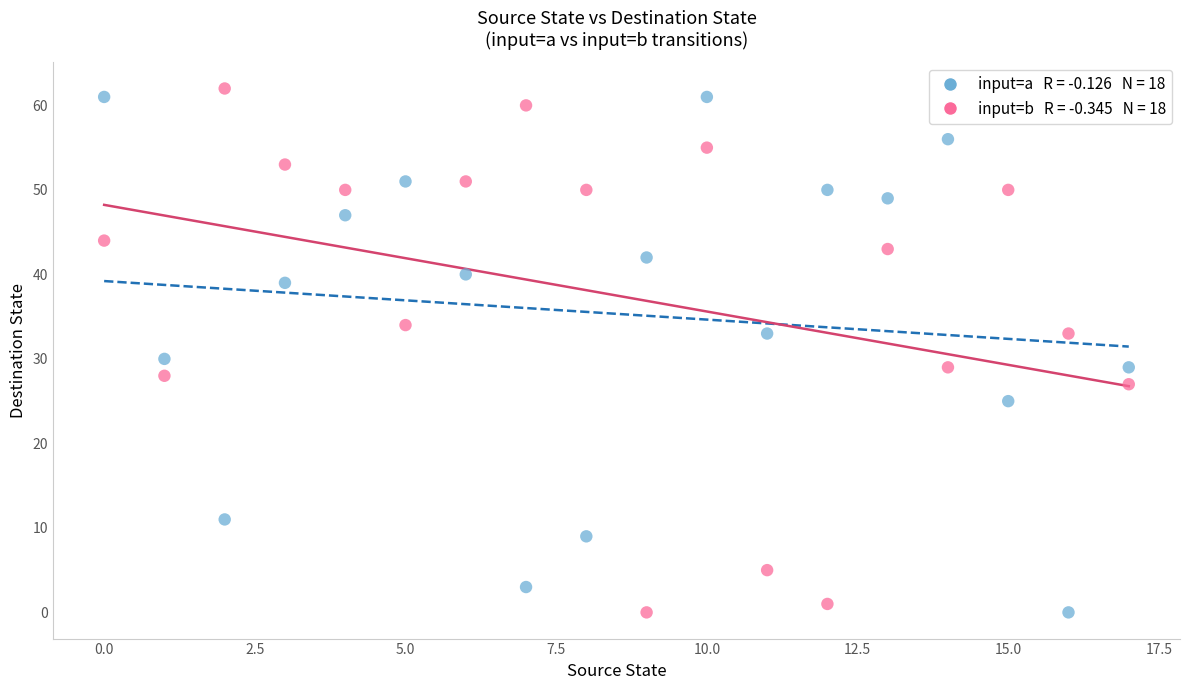

Across all series, what Y value is closest to 31?

30